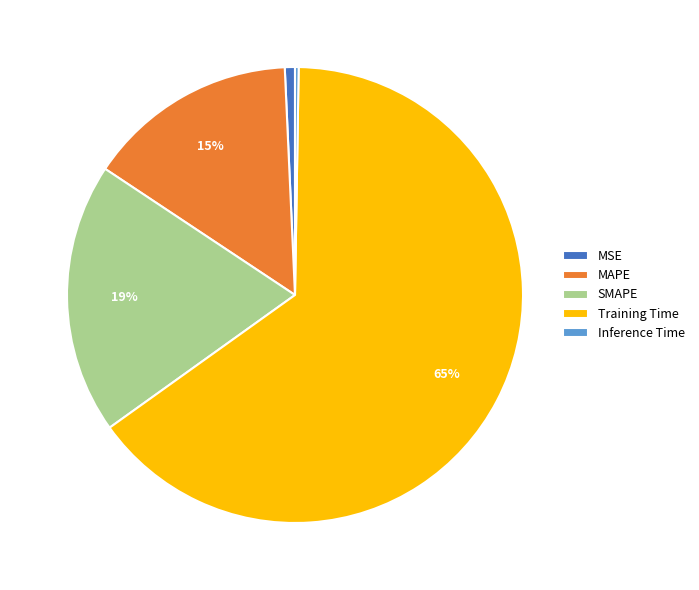

To the nearest percent, what is the difference between the MAPE and Training Time slice percentages?

50%